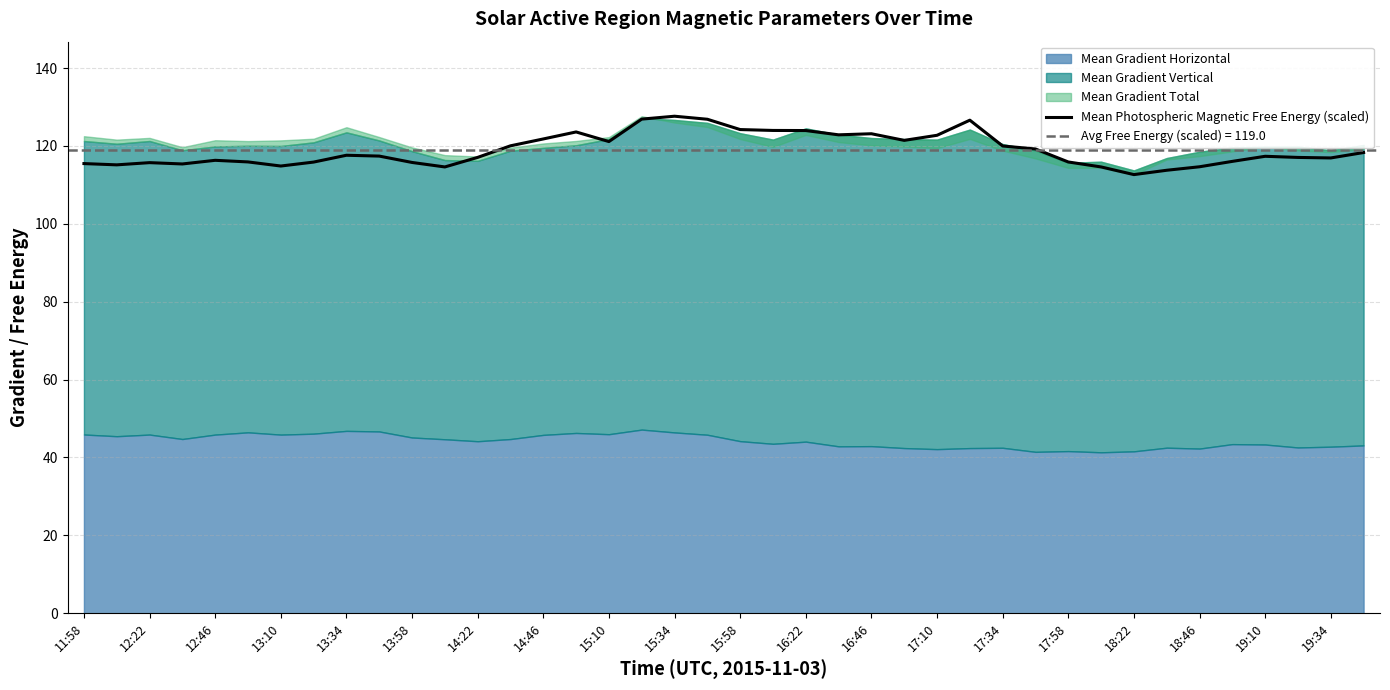

Reading left to right, extract all data points from this chart.

115.5	115.1	115.7	115.4	116.3	115.9	114.8	115.9	117.6	117.4	115.8	114.6	117.1	120.0	121.8	123.6	121.1	126.9	127.6	126.8	124.2	124.0	123.9	122.8	123.1	121.4	122.7	126.6	120.0	119.2	115.9	114.6	112.6	113.8	114.6	116.0	117.3	117.0	116.9	118.3